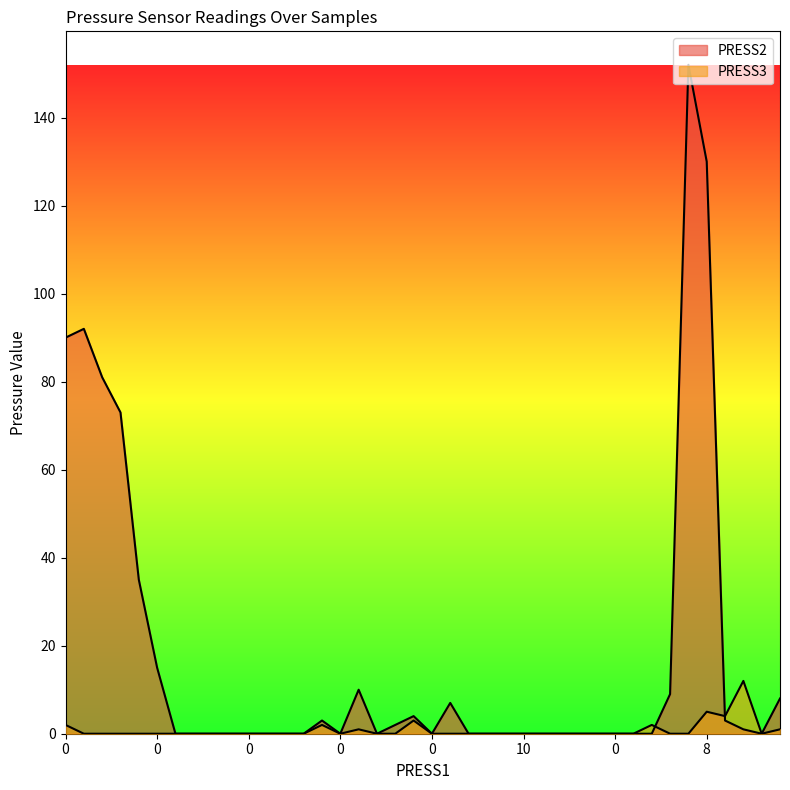

Reading left to right, what are all the values shown in this chart?

PRESS2: 90	92	81	73	35	15	0	0	0	0	0	0	0	0	3	0	10	0	2	4	0	7	0	0	0	0	0	0	0	0	0	0	0	9	152	130	3	1	0	8
PRESS3: 2	0	0	0	0	0	0	0	0	0	0	0	0	0	2	0	1	0	0	3	0	0	0	0	0	0	0	0	0	0	0	0	2	0	0	5	4	12	0	1